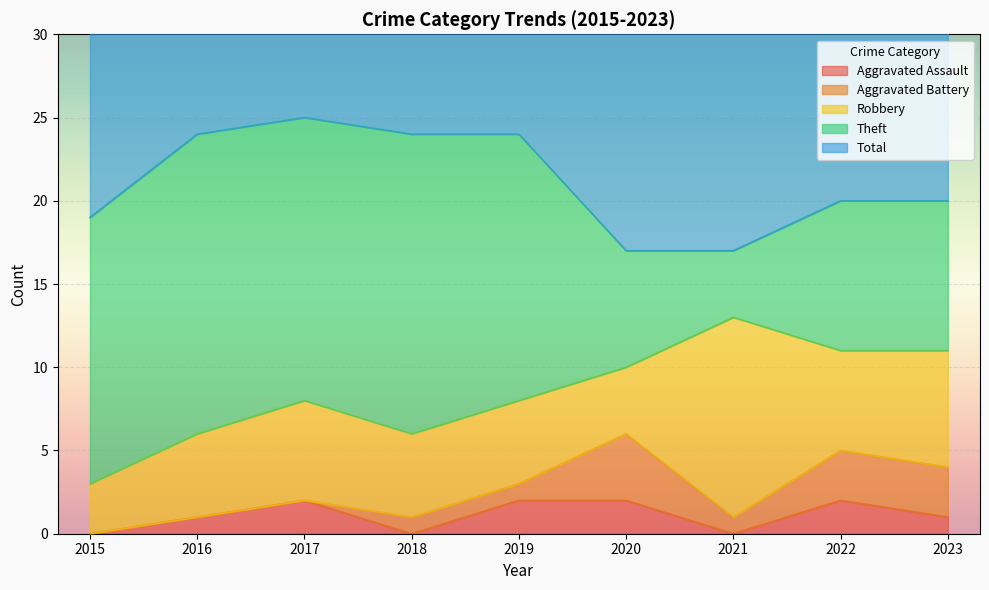

Reading right to left, what are all the values shown in this chart?

Aggravated Assault: 1	2	0	2	2	0	2	1	0
Aggravated Battery: 3	3	1	4	1	1	0	0	0
Robbery: 7	6	12	4	5	5	6	5	3
Theft: 9	9	4	7	16	18	17	18	16
Total: 20	20	17	17	24	24	25	24	19